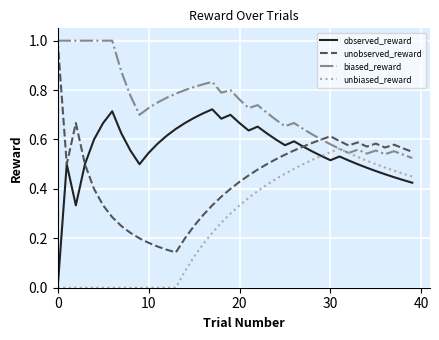

True or false: observed_reward and biased_reward cross at least once.

False